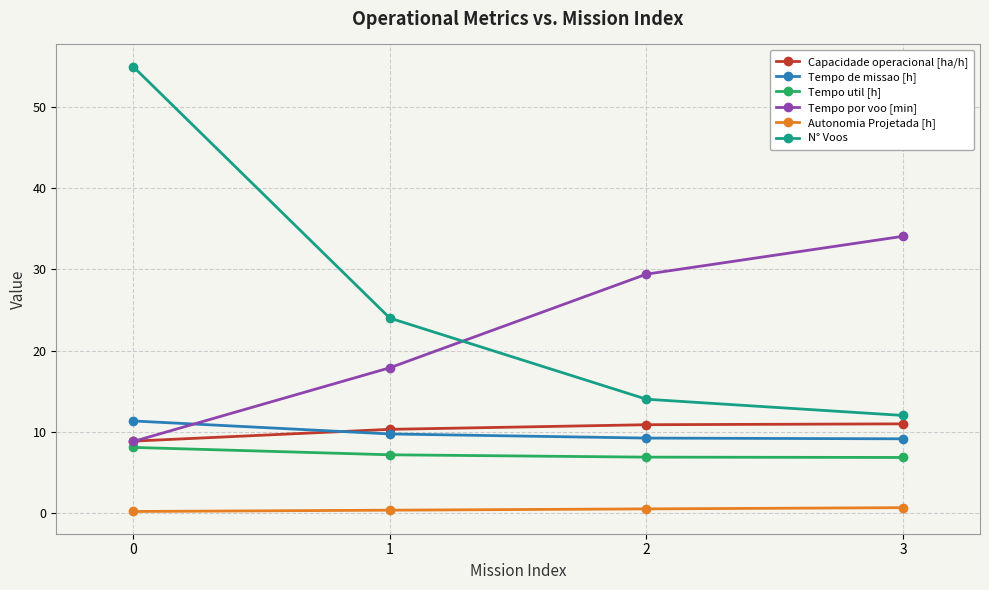

The N° Voos series shows 24.4 at 2. True or false?

False